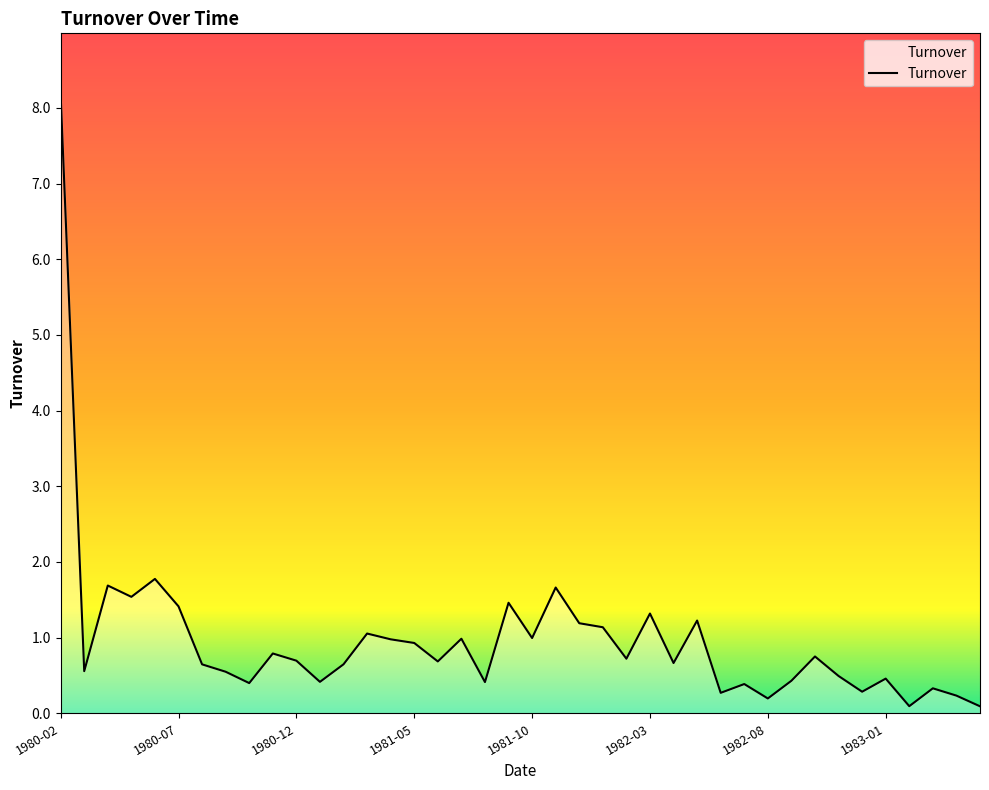

How many lines are shown in the chart?

1